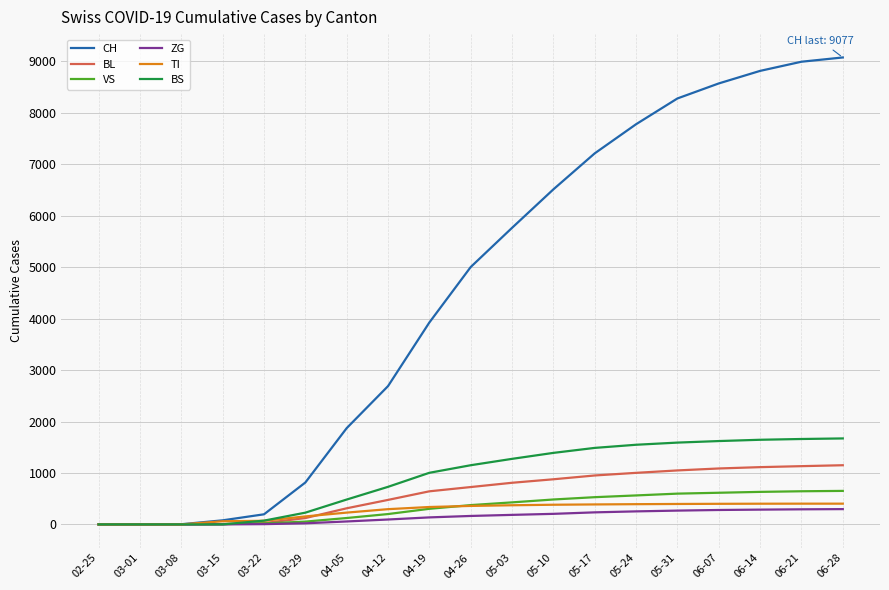

Does the chart have visible grid lines?

Yes